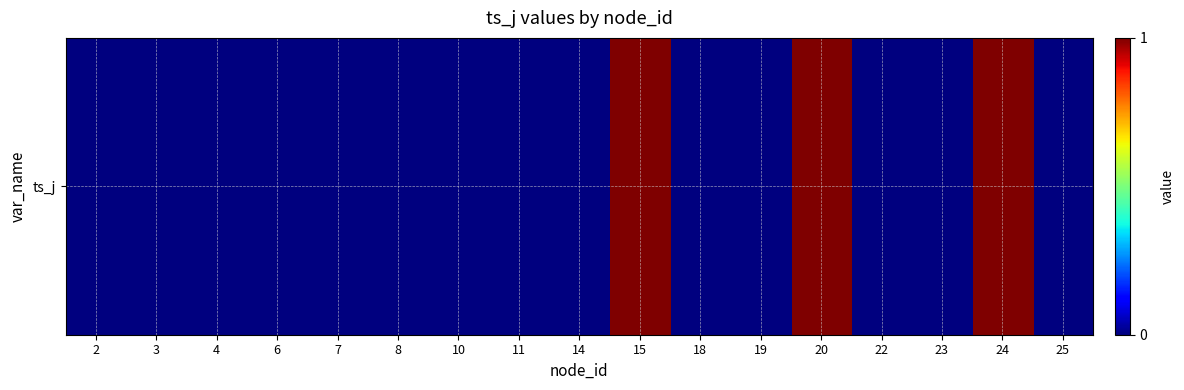

Reading right to left, what are all the values shown in this chart?

0	1	0	0	1	0	0	1	0	0	0	0	0	0	0	0	0